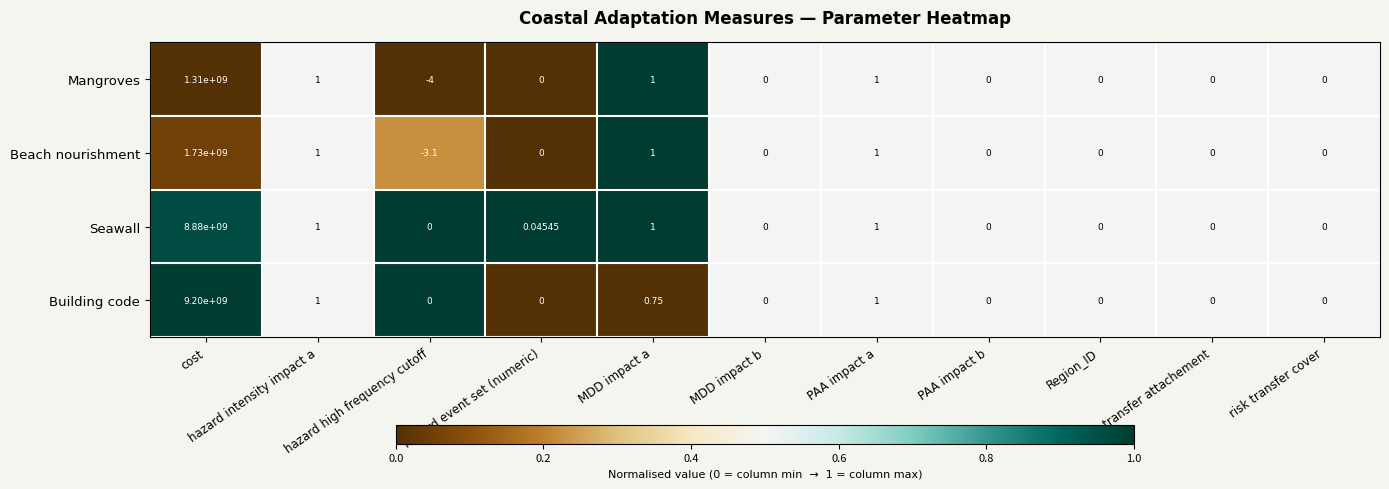

Which series has the largest total across all categories?

Building code